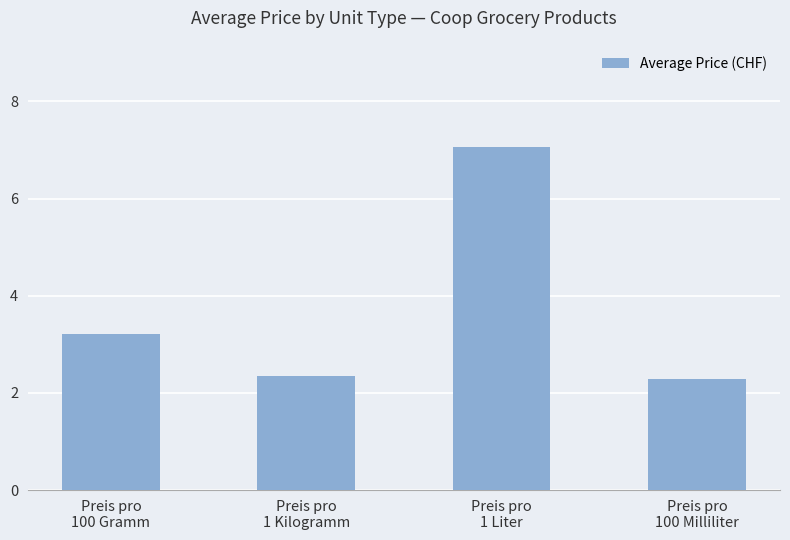

What is the maximum value shown in the chart?

7.1